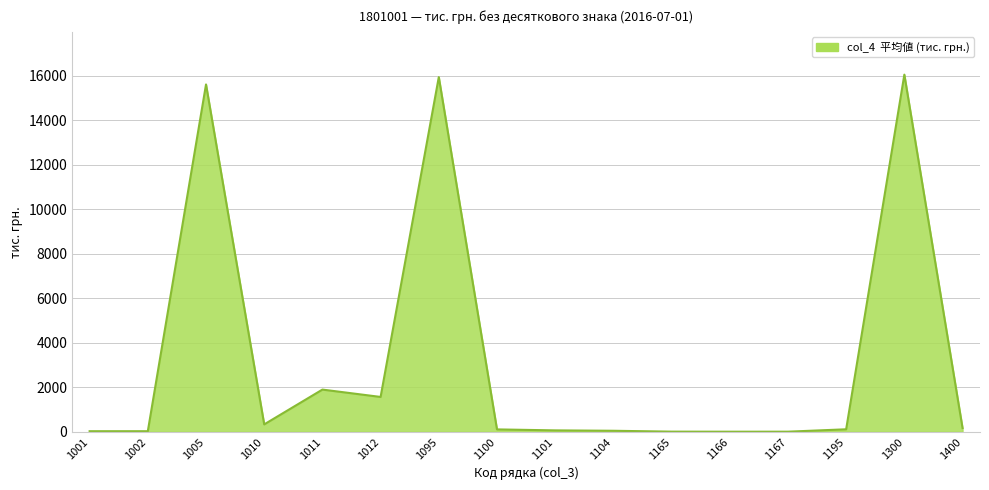

What is the change in value from 1195 to 1400?

+55.7